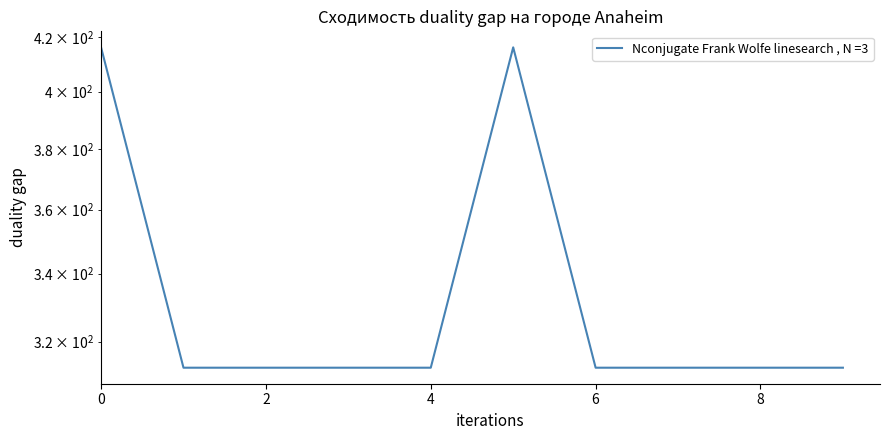

Is it true that the value at 1 is 175.2?

False